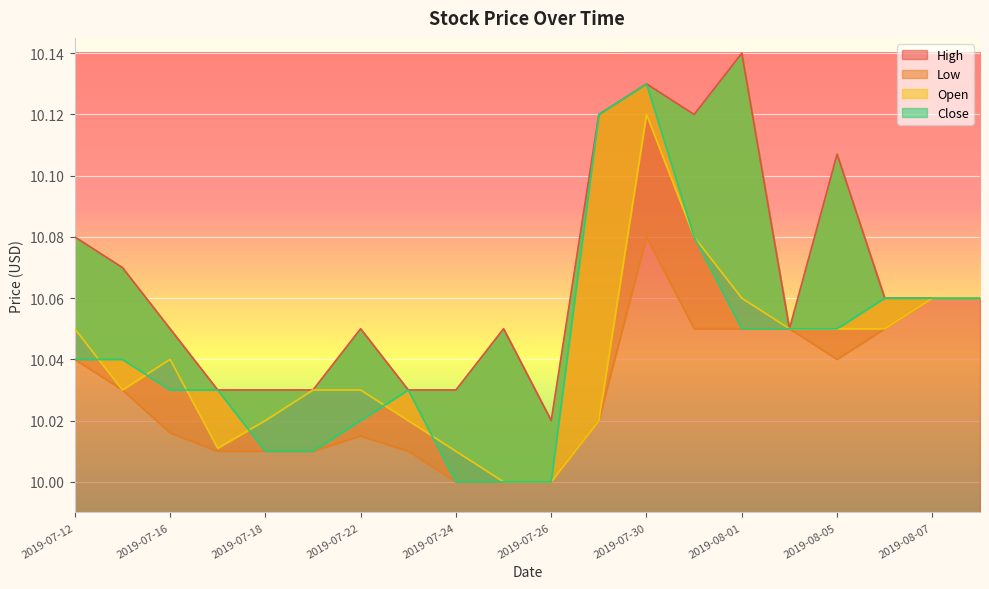

Rank the categories by Open value from lowest to highest.

2019-07-25, 2019-07-26, 2019-07-24, 2019-07-17, 2019-07-18, 2019-07-23, 2019-07-29, 2019-07-15, 2019-07-19, 2019-07-22, 2019-07-16, 2019-07-12, 2019-08-02, 2019-08-05, 2019-08-06, 2019-08-01, 2019-08-07, 2019-08-08, 2019-07-31, 2019-07-30